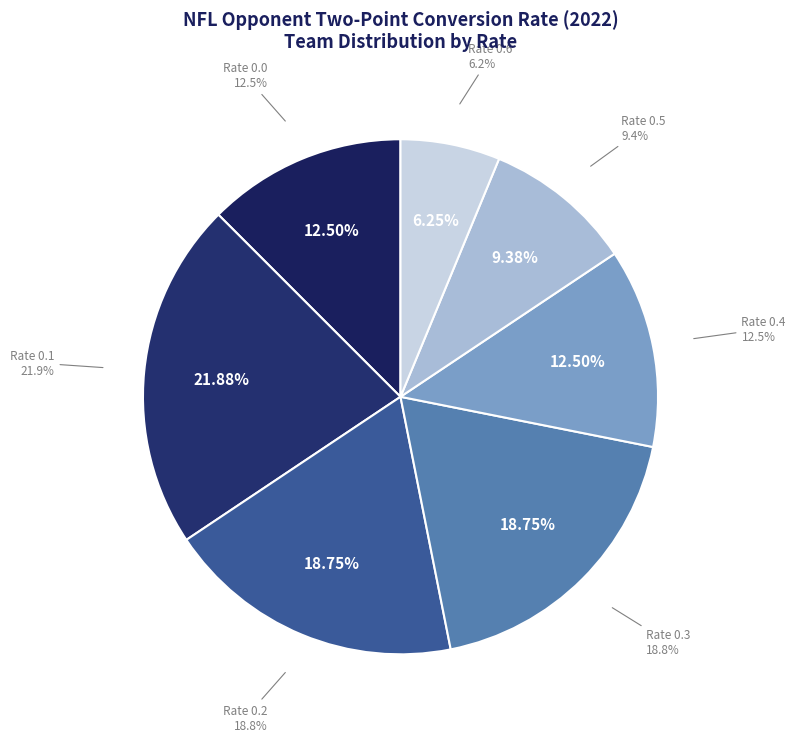

Does 0.3 represent more than half of the total?

No